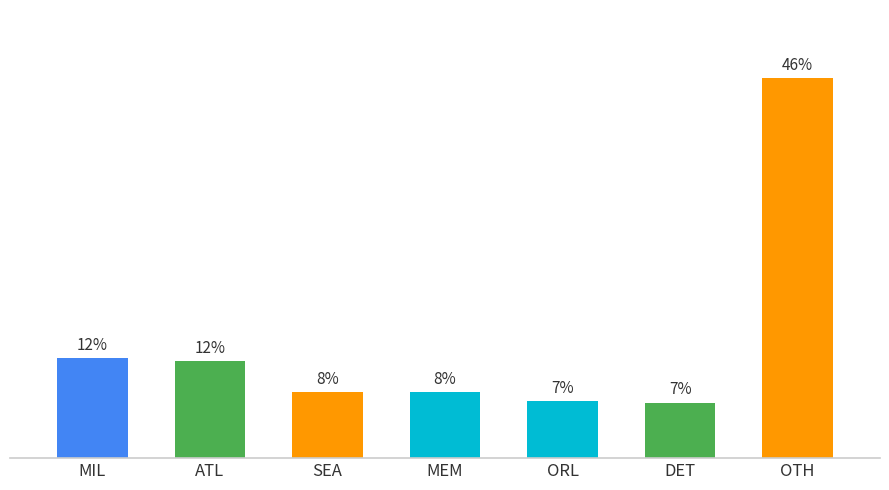

Reading right to left, what are all the values shown in this chart?

OTH=46.2	DET=6.8	ORL=6.9	MEM=8.0	SEA=8.0	ATL=11.9	MIL=12.2